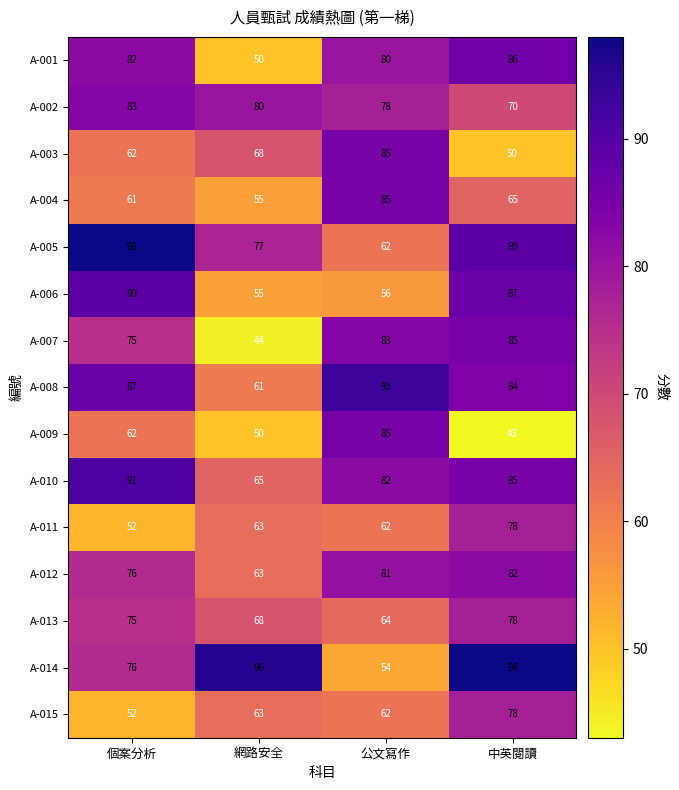

At which label does A-005 first exceed 89?

個案分析